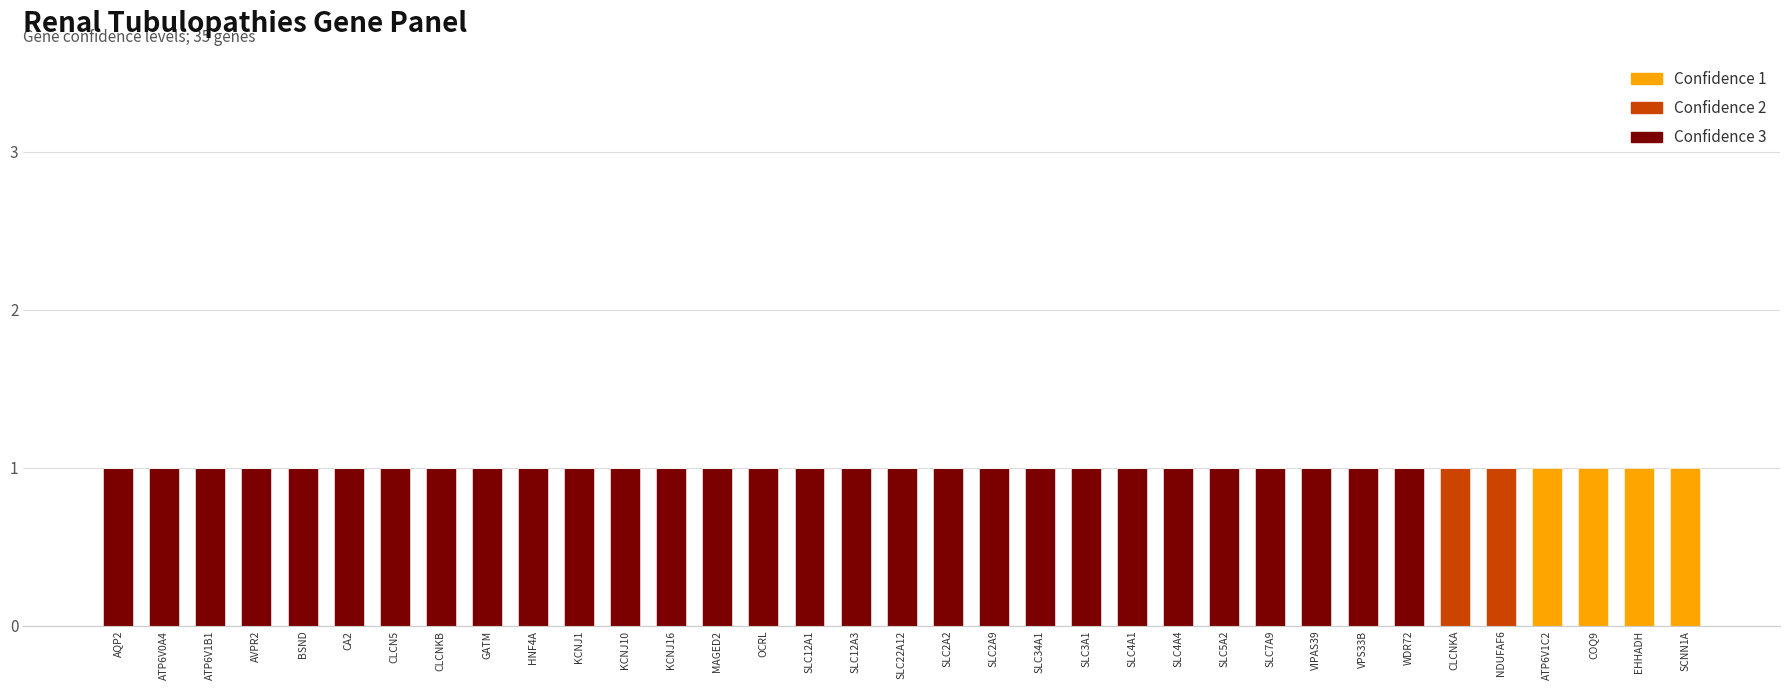

Count the Confidence 3 values in the range 1 to 2.

29